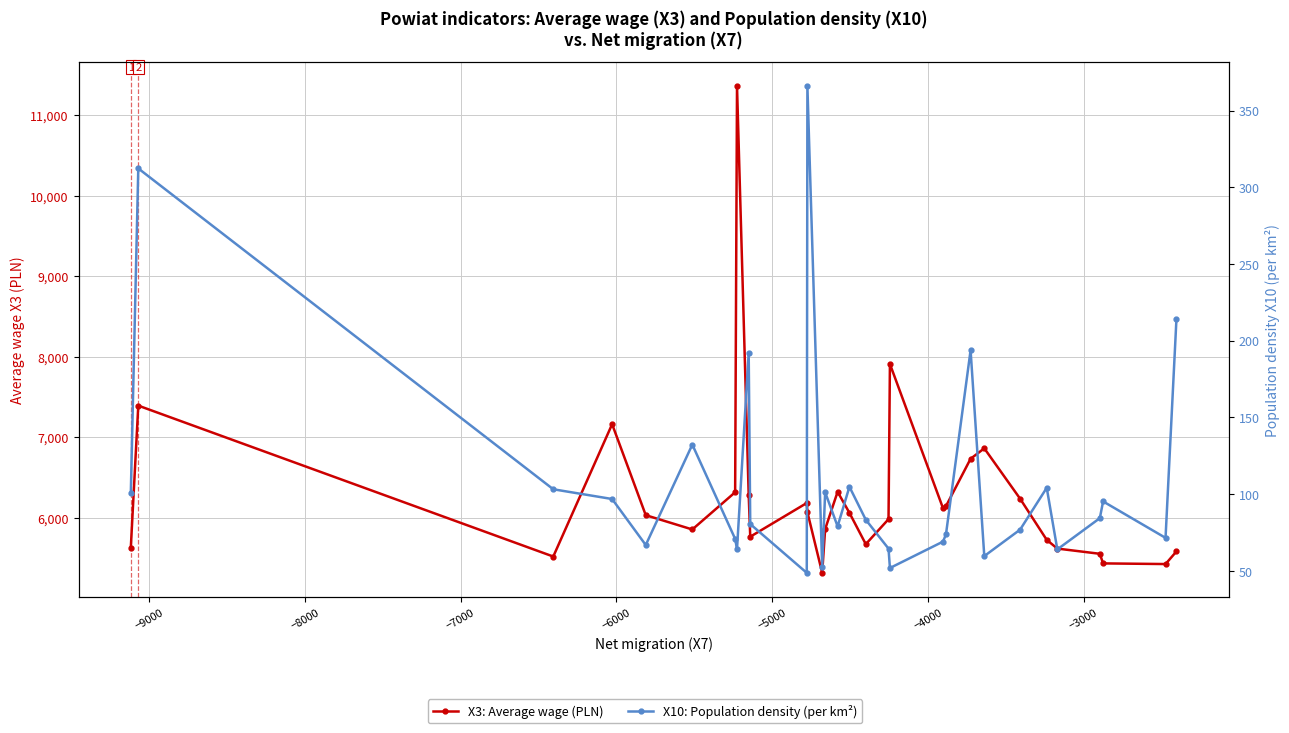

What is the highest value of the X10: Population density (per km²) series?

365.9